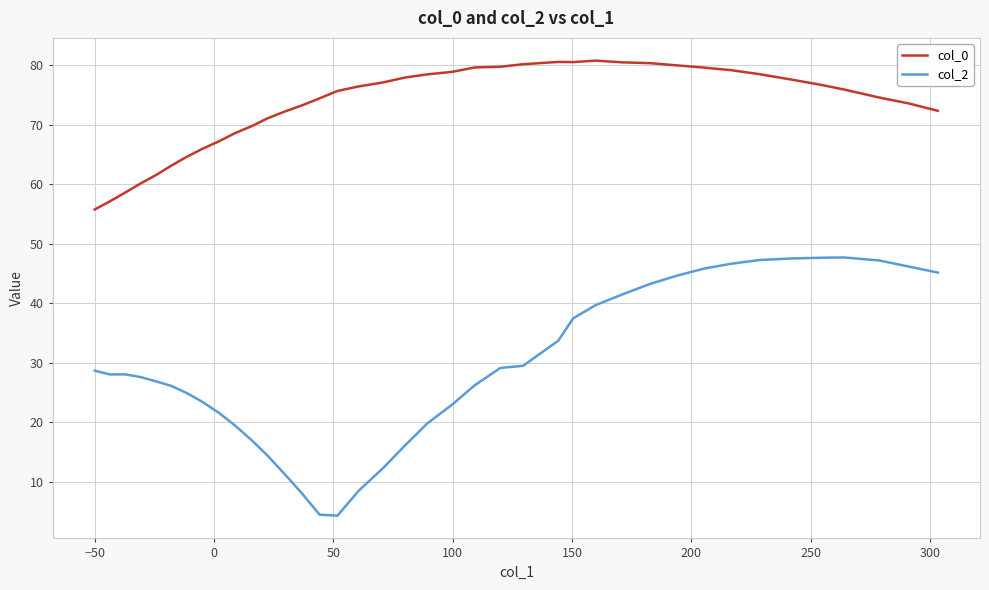

How many values in the col_2 series are below 28?

19